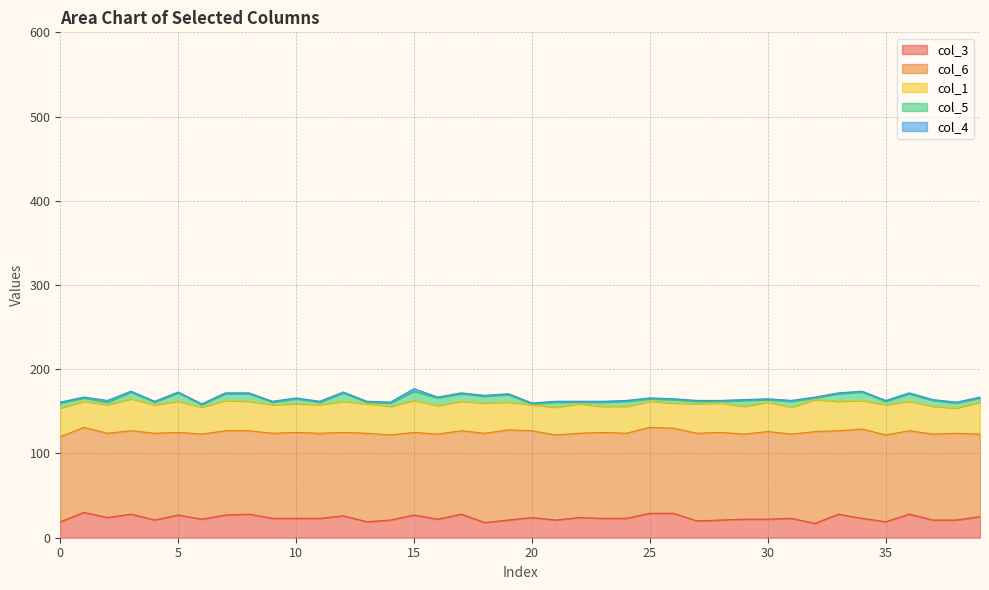

Reading left to right, transcribe all the data shown in this chart.

col_3: 0=19	1=30	2=24	3=28	4=21	5=27	6=22	7=27	8=28	9=23	10=23	11=23	12=26	13=19	14=21	15=27	16=22	17=28	18=18	19=21	20=24	21=21	22=24	23=23	24=23	25=29	26=29	27=20	28=21	29=22	30=22	31=23	32=17	33=28	34=23	35=19	36=28	37=21	38=21	39=25
col_6: 0=101	1=101	2=100	3=99	4=103	5=98	6=101	7=100	8=99	9=101	10=102	11=101	12=99	13=105	14=101	15=98	16=101	17=99	18=106	19=107	20=103	21=101	22=100	23=102	24=101	25=102	26=101	27=104	28=104	29=101	30=104	31=100	32=109	33=99	34=106	35=103	36=99	37=102	38=103	39=98
col_1: 0=34	1=31	2=34	3=38	4=34	5=37	6=32	7=36	8=35	9=34	10=34	11=34	12=37	13=35	14=34	15=38	16=34	17=35	18=36	19=33	20=31	21=33	22=35	23=31	24=32	25=31	26=30	27=35	28=35	29=33	30=35	31=32	32=38	33=35	34=34	35=36	36=35	37=33	38=30	39=38
col_5: 0=6	1=4	2=3	3=8	4=3	5=10	6=3	7=8	8=9	9=3	10=6	11=3	12=10	13=2	14=4	15=11	16=9	17=9	18=8	19=9	20=1	21=6	22=2	23=5	24=6	25=3	26=4	27=3	28=2	29=7	30=3	31=7	32=2	33=9	34=10	35=4	36=9	37=7	38=6	39=5
col_4: 0=1	1=1	2=2	3=1	4=1	5=1	6=1	7=1	8=1	9=1	10=1	11=1	12=1	13=1	14=1	15=3	16=1	17=1	18=1	19=1	20=1	21=1	22=1	23=1	24=1	25=1	26=1	27=1	28=1	29=1	30=1	31=1	32=1	33=1	34=1	35=1	36=1	37=1	38=1	39=1